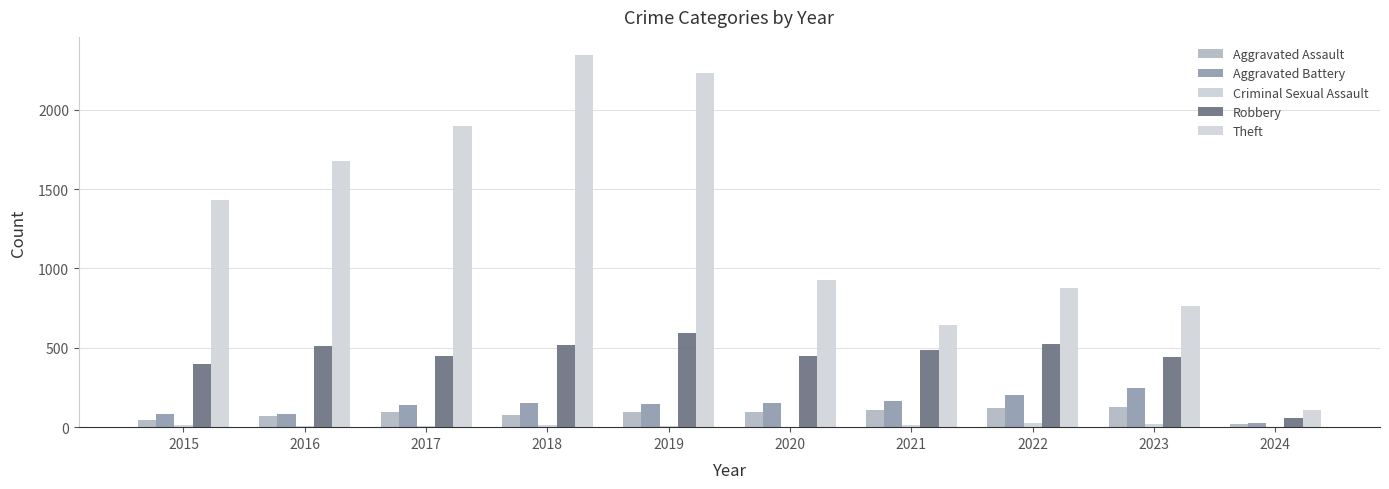

Does the chart contain stacked bars?

No